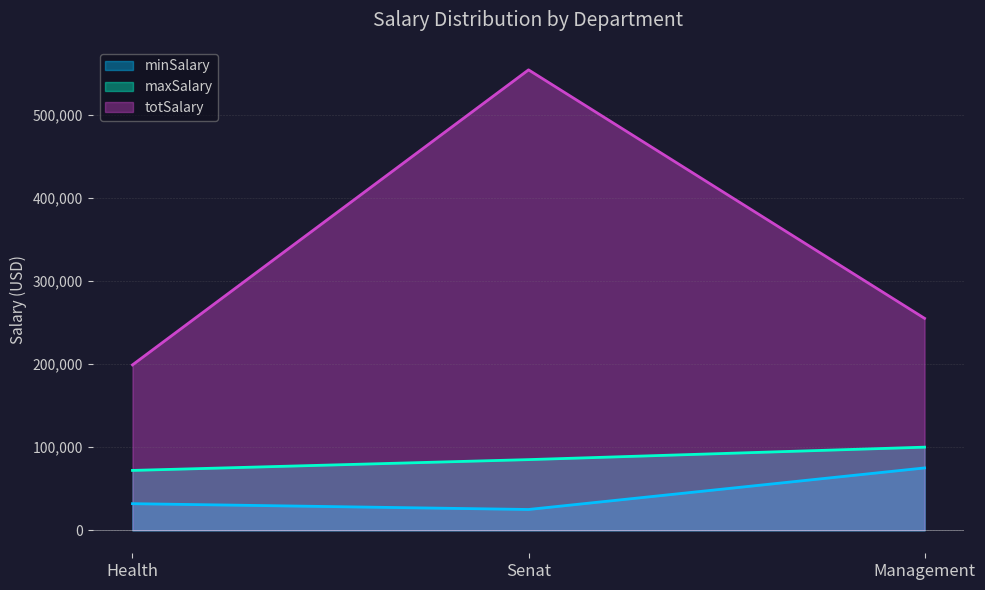

Reading right to left, what are all the values shown in this chart?

minSalary: Management=75000	Senat=25000	Health=32000
maxSalary: Management=100000	Senat=85000	Health=72000
totSalary: Management=255000	Senat=554000	Health=199000